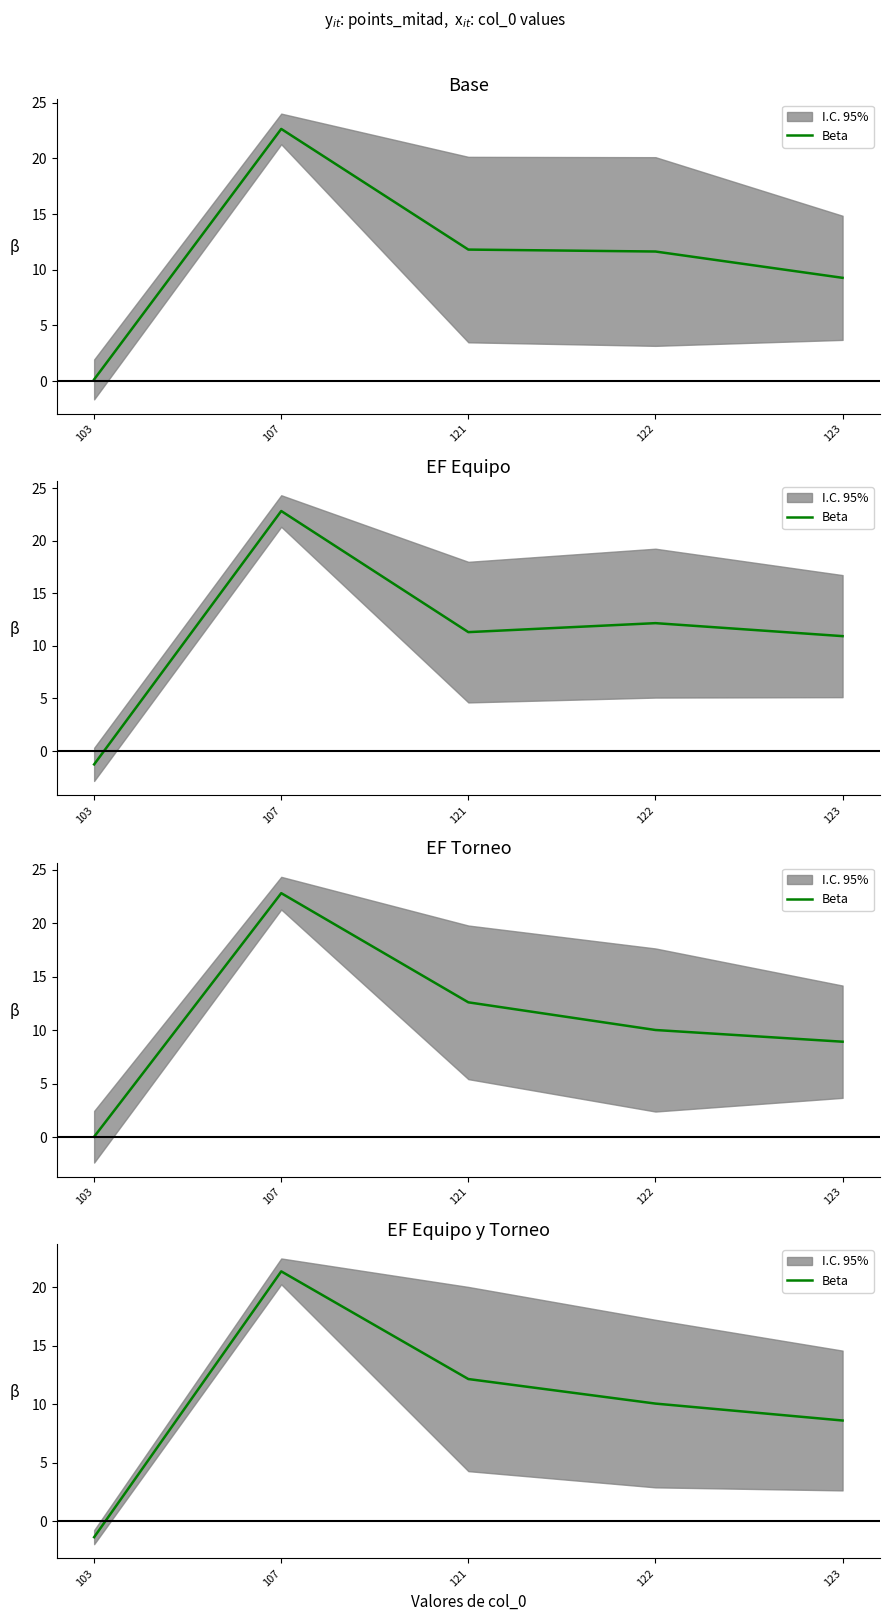

List the labels in order of value, smallest first.

103, 123, 122, 121, 107